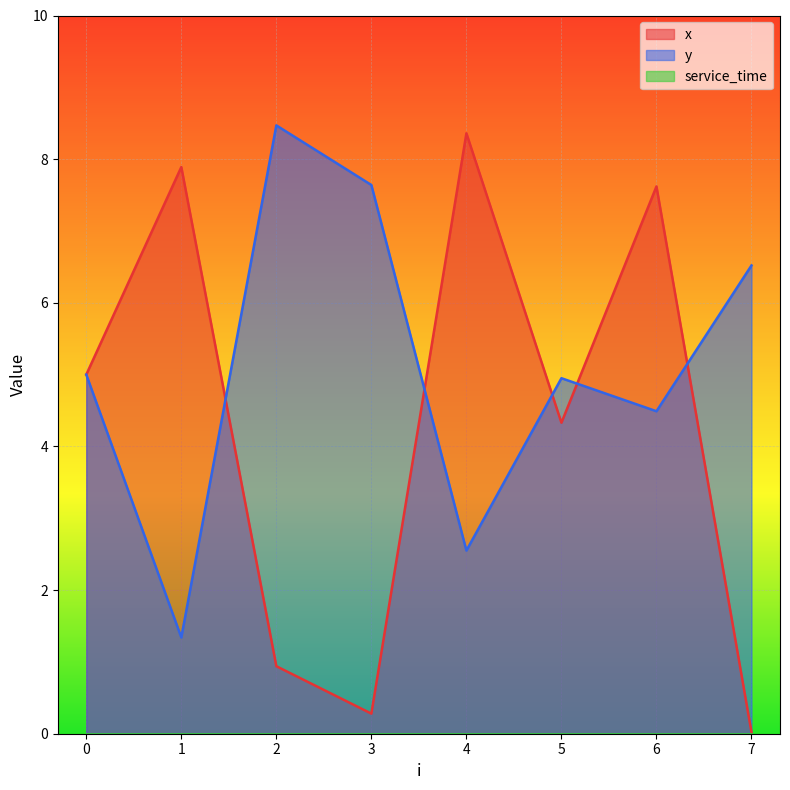

What is the total value across all series at 5?

9.3